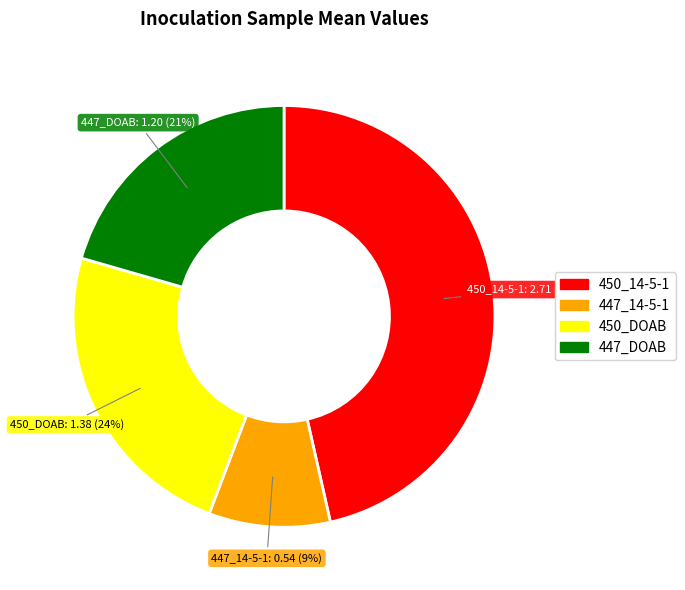

To the nearest percent, what is the difference between the largest and smallest slice percentages?

37%